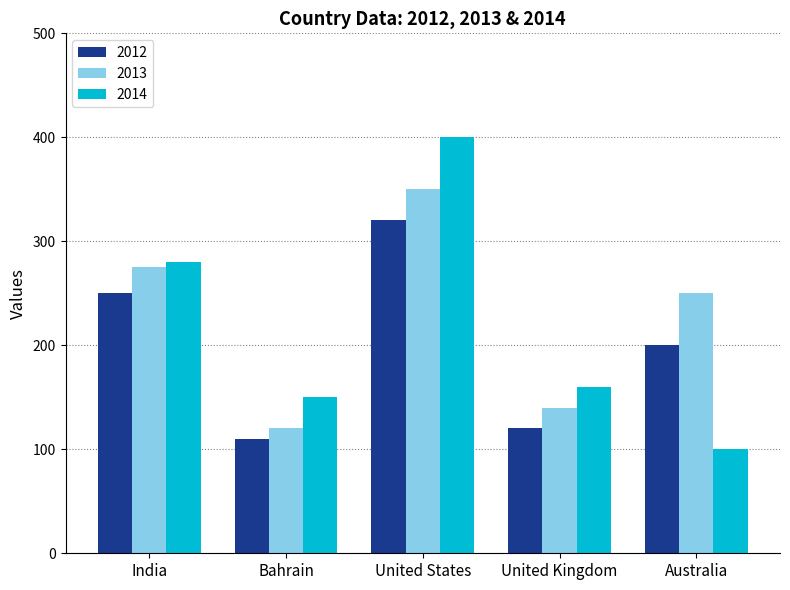

The 2014 series shows 100 at Australia. True or false?

True